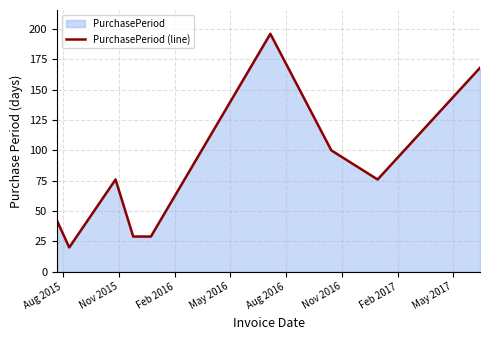

What is the maximum value shown in the chart?

196